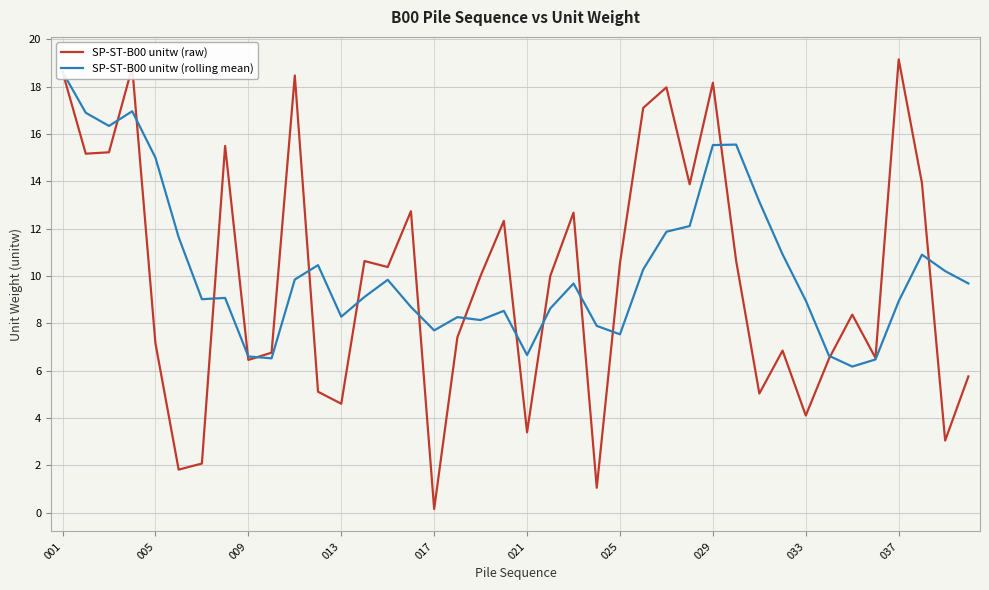

How many values in the SP-ST-B00 unitw (rolling mean) series are below 9?

17